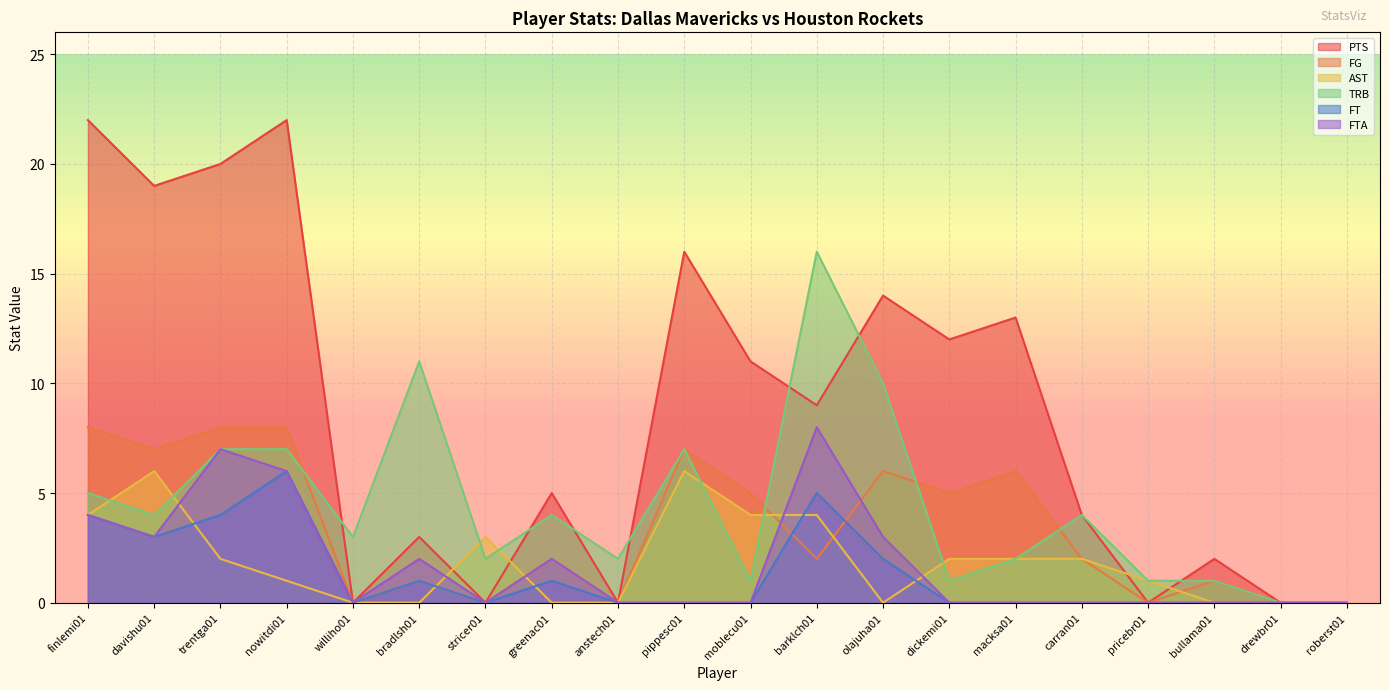

What is the approximate value of FT at davishu01?

3